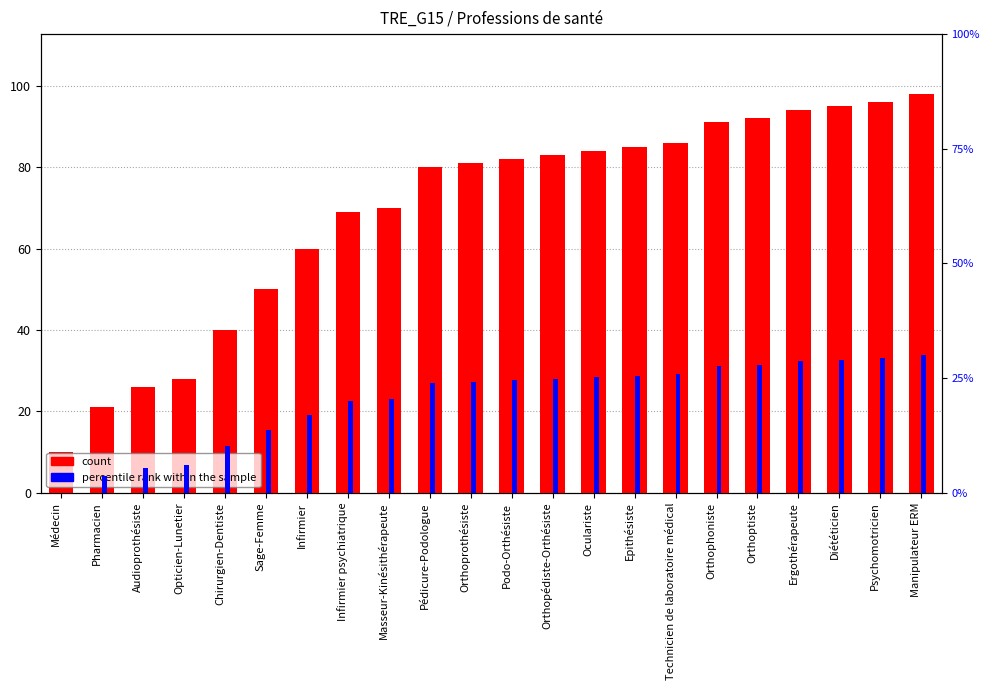

What is the maximum value for percentile rank within the sample?

30.0